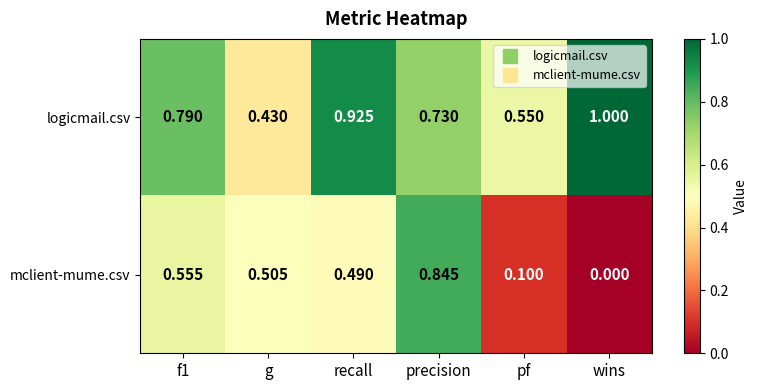

Is the value of mclient-mume.csv at precision greater than the value of logicmail.csv at f1?

Yes